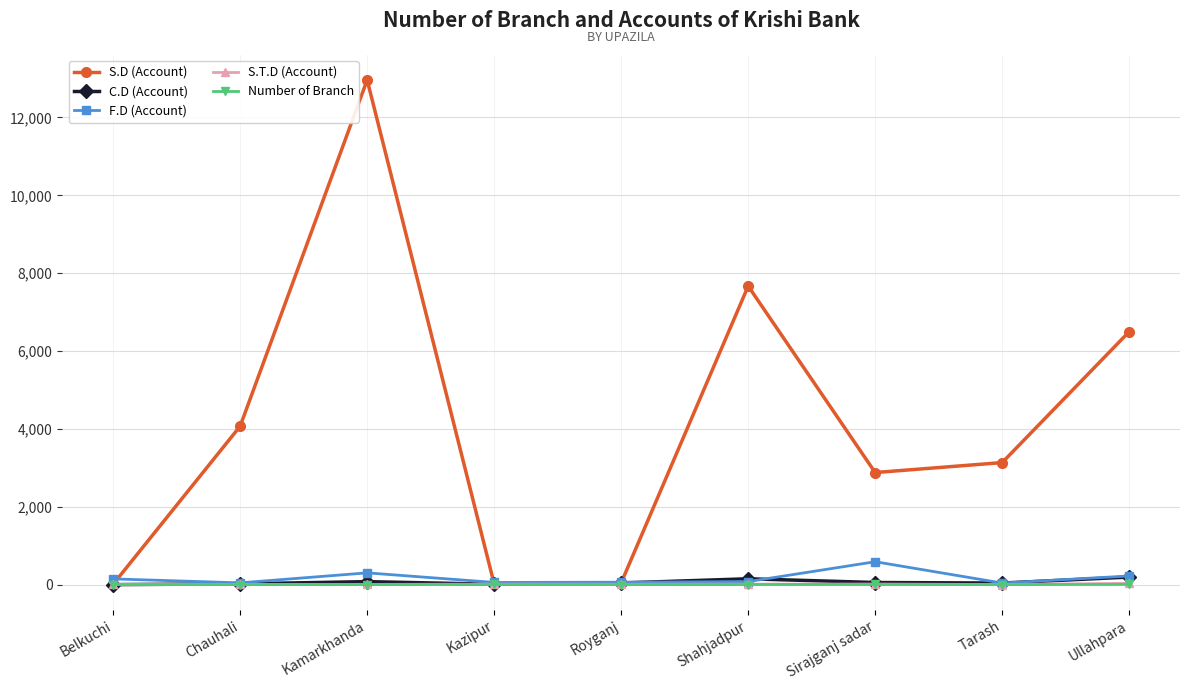

Is this an area chart (filled region under the line)?

No